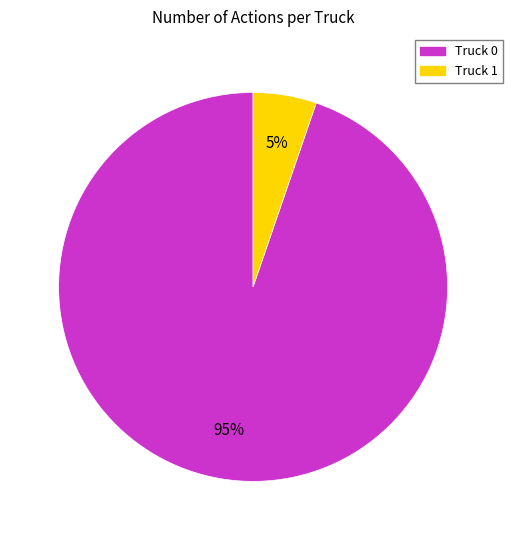

Between Truck 1 and Truck 0, which is larger?

Truck 0